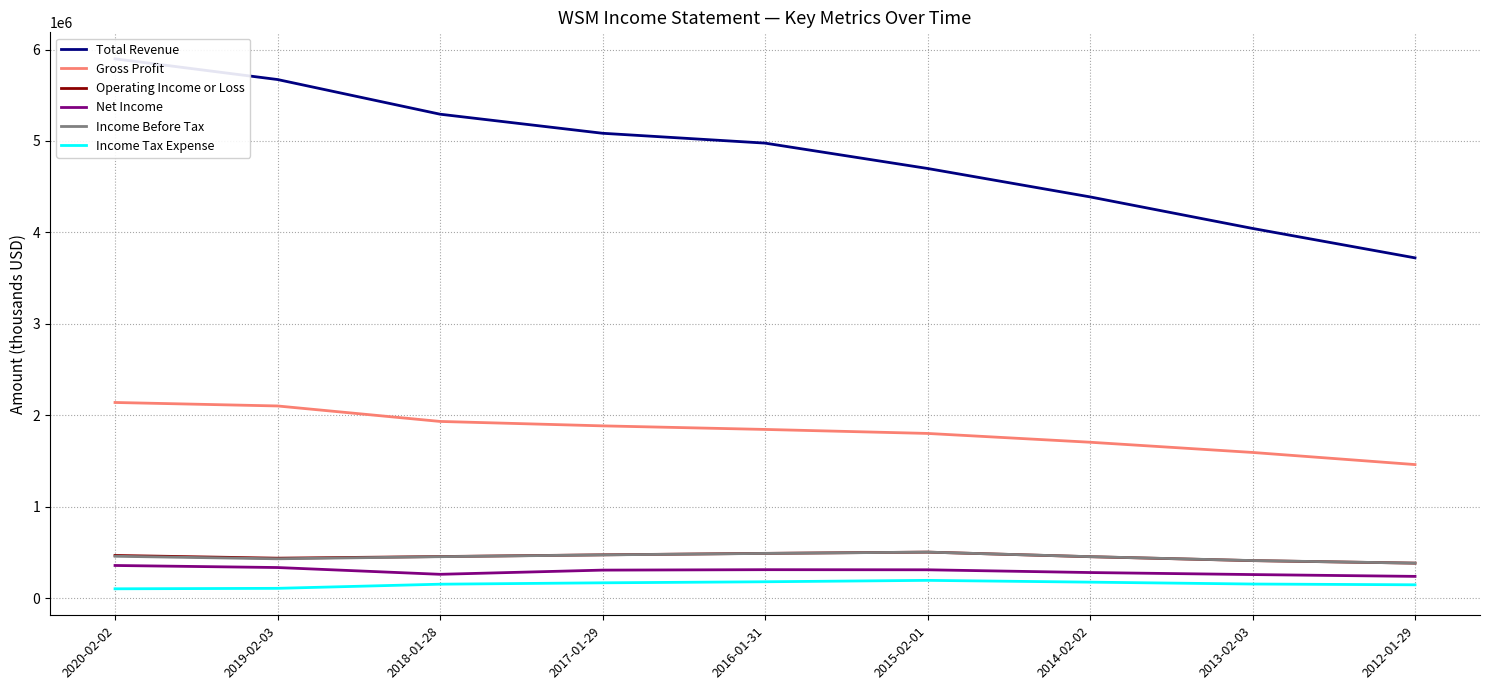

Reading right to left, list all the values displayed in this chart.

Total Revenue: 2012-01-29=3720900	2013-02-03=4042900	2014-02-02=4387900	2015-02-01=4698700	2016-01-31=4976100	2017-01-29=5083800	2018-01-28=5292400	2019-02-03=5671600	2020-02-02=5898000
Gross Profit: 2012-01-29=1459900	2013-02-03=1592500	2014-02-02=1704200	2015-02-01=1800500	2016-01-31=1844200	2017-01-29=1883300	2018-01-28=1931700	2019-02-03=2101000	2020-02-02=2139100
Operating Income or Loss: 2012-01-29=381700	2013-02-03=409200	2014-02-02=452100	2015-02-01=502300	2016-01-31=488600	2017-01-29=472600	2018-01-28=453800	2019-02-03=436000	2020-02-02=465900
Net Income: 2012-01-29=236900	2013-02-03=256700	2014-02-02=278900	2015-02-01=308900	2016-01-31=310100	2017-01-29=305400	2018-01-28=259500	2019-02-03=333700	2020-02-02=356100
Income Before Tax: 2012-01-29=381800	2013-02-03=410000	2014-02-02=452700	2015-02-01=502200	2016-01-31=488000	2017-01-29=471900	2018-01-28=452400	2019-02-03=429200	2020-02-02=457000
Income Tax Expense: 2012-01-29=144900	2013-02-03=153200	2014-02-02=173800	2015-02-01=193300	2016-01-31=177900	2017-01-29=166500	2018-01-28=151400	2019-02-03=106100	2020-02-02=101000